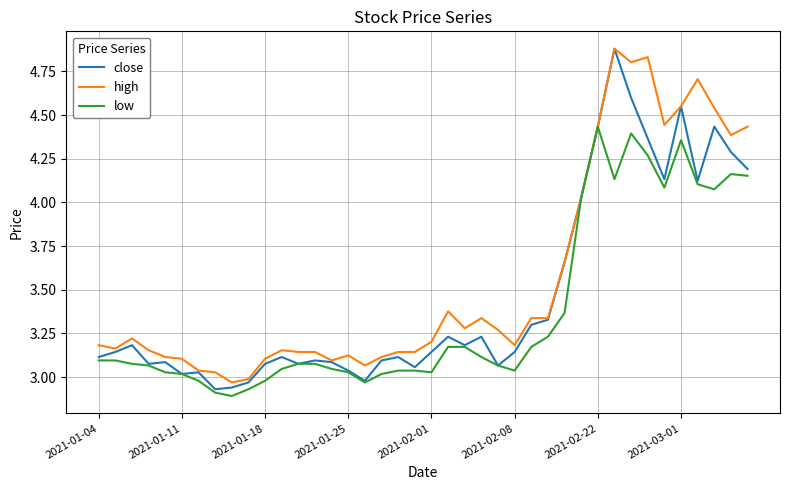

Rank the series by their average value, from highest to lowest.

high, close, low